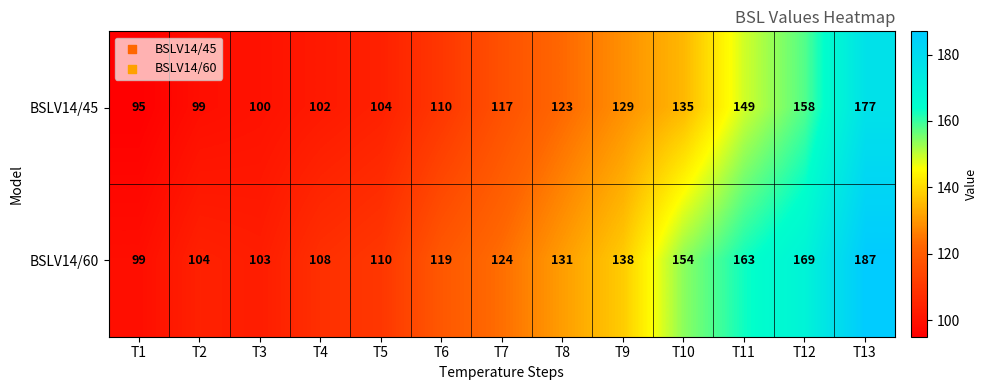

What is the difference between the maximum and minimum values in the BSLV14/45 series?

82